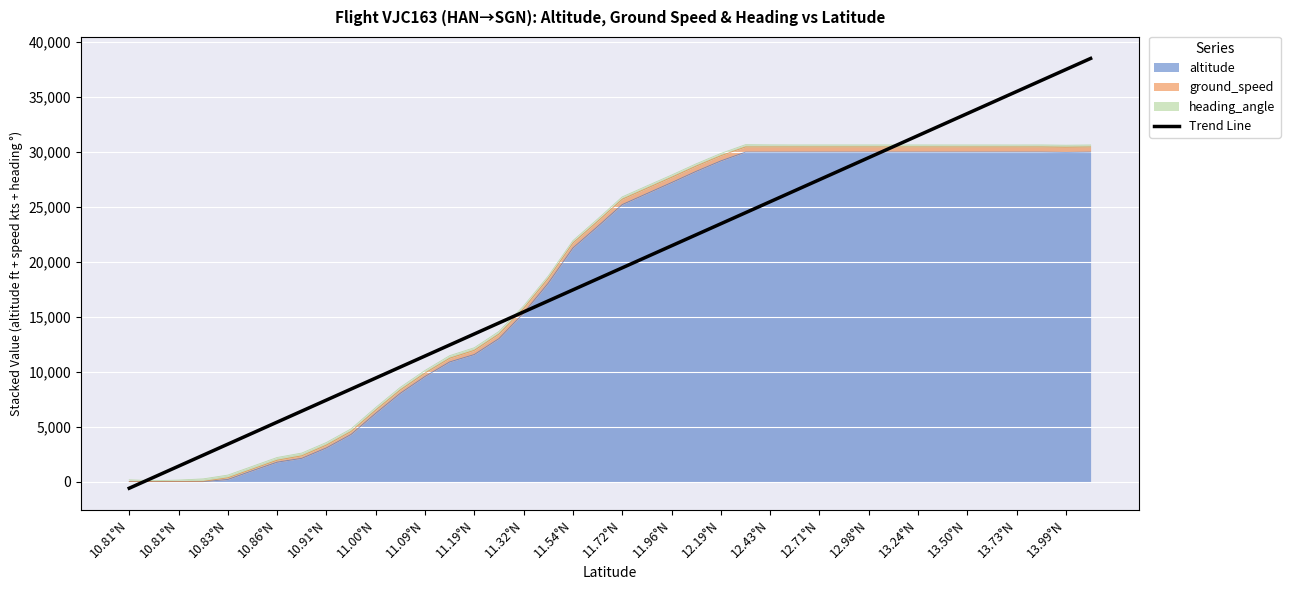

Is it true that the value at 39 is 38525.5?

True